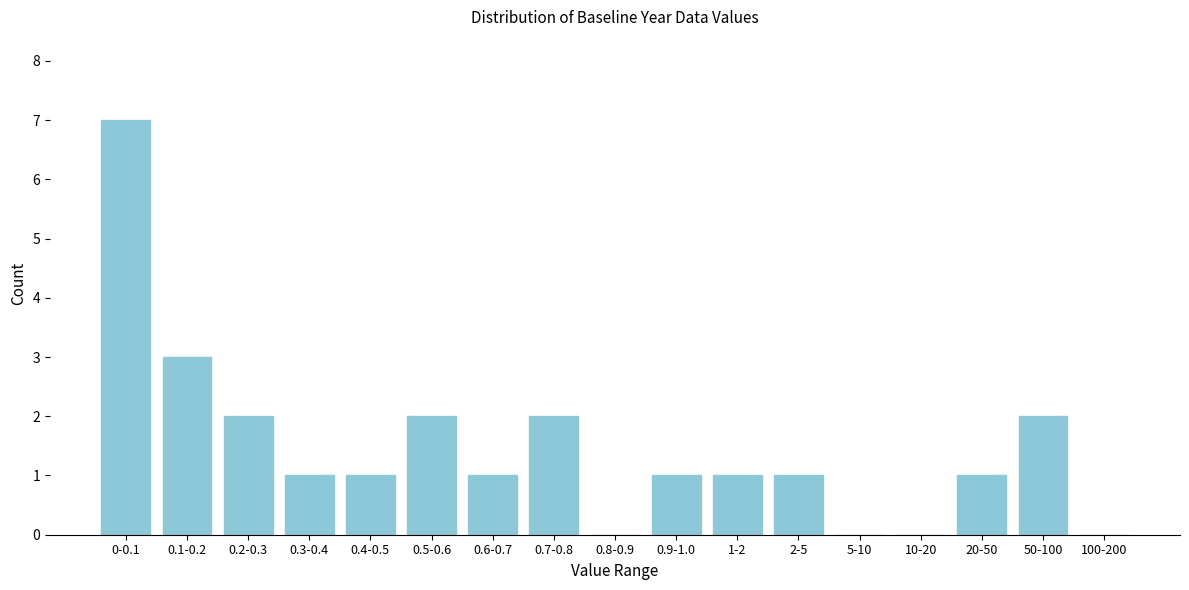

Reading right to left, what are all the values shown in this chart?

100-200=0	50-100=2	20-50=1	10-20=0	5-10=0	2-5=1	1-2=1	0.9-1.0=1	0.8-0.9=0	0.7-0.8=2	0.6-0.7=1	0.5-0.6=2	0.4-0.5=1	0.3-0.4=1	0.2-0.3=2	0.1-0.2=3	0-0.1=7